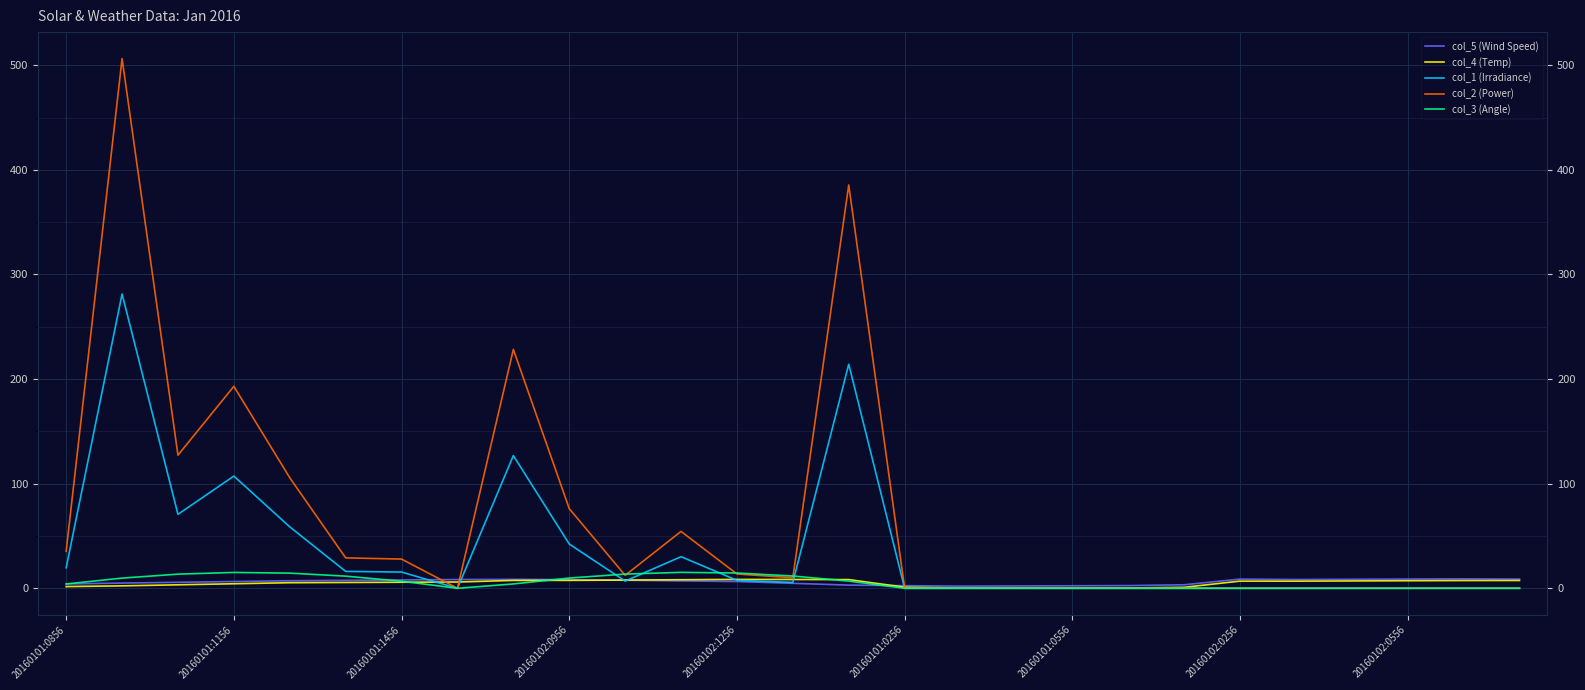

Which category has the lowest value across all series?

20160102:0256